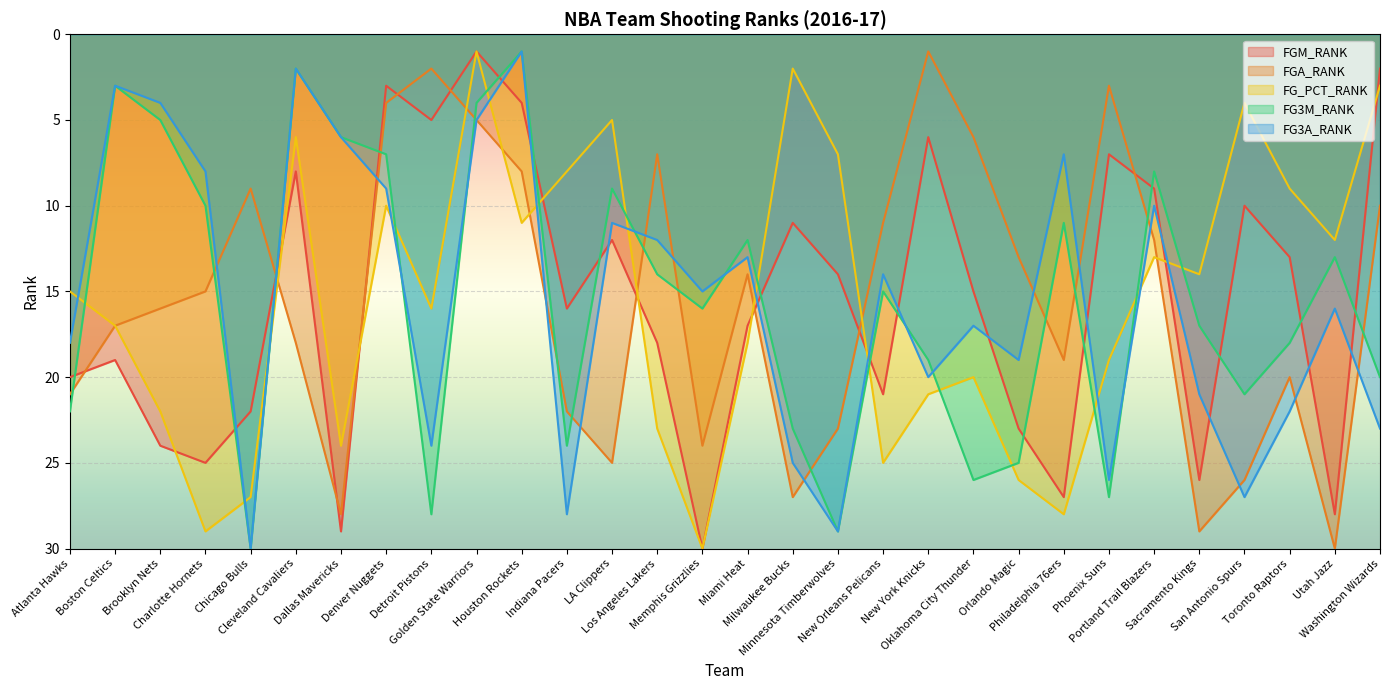

Where does the FG3M_RANK series first go above 16?

Atlanta Hawks